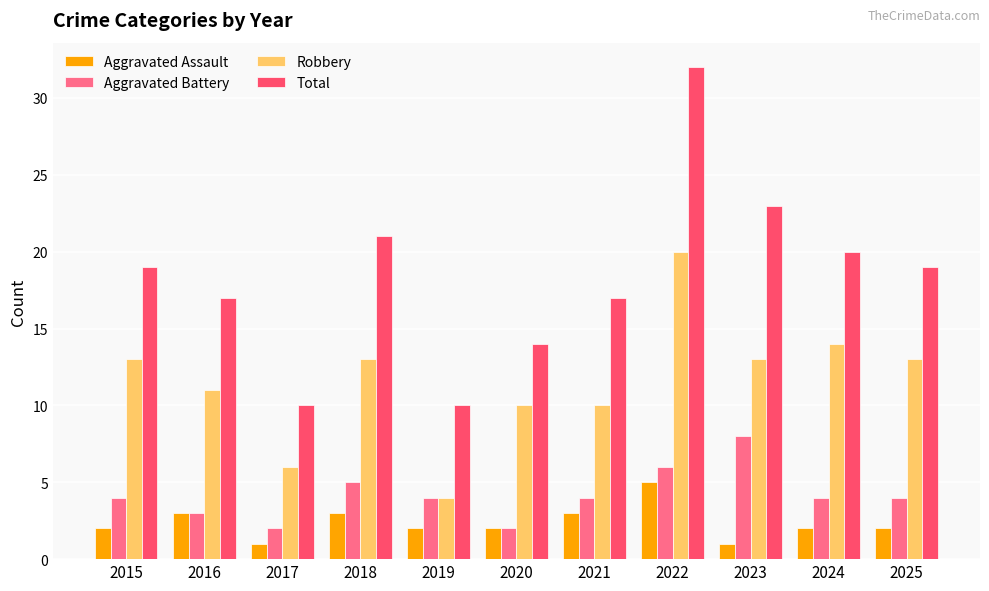

At which label is Total closest to 21?

2018